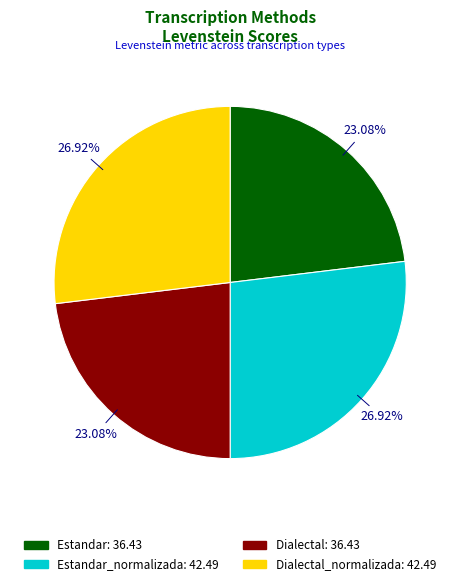

Is there a majority slice in this chart?

No